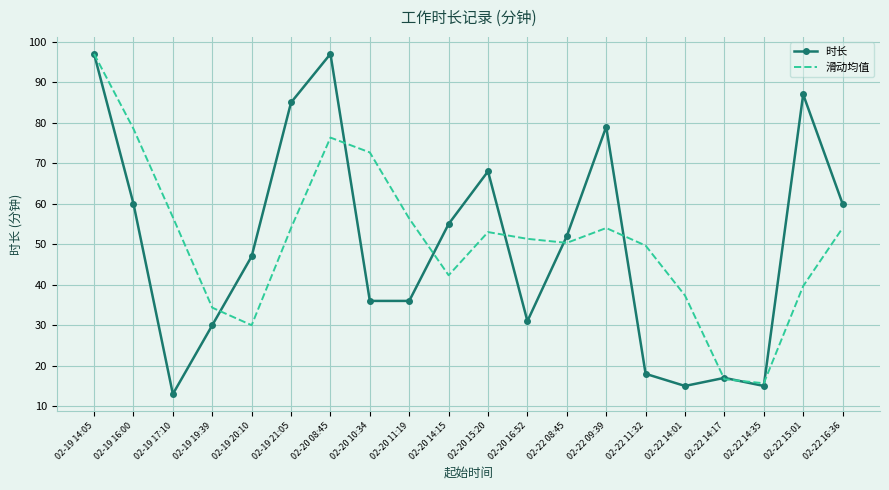

What is the difference between the highest and lowest values at 02-22 14:17?

0.3